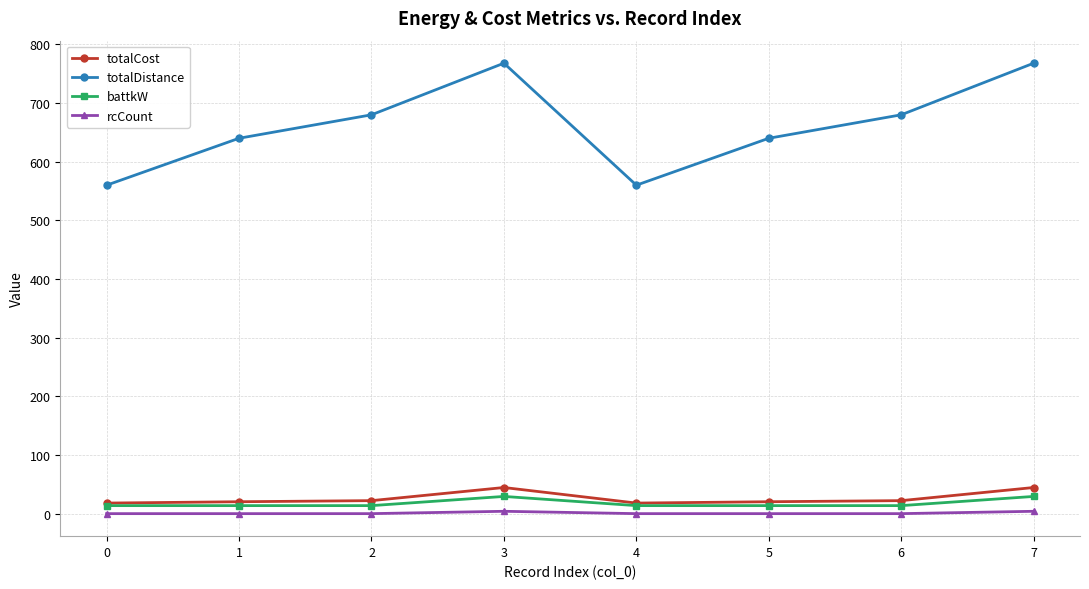

What is the difference between the maximum and minimum values in the rcCount series?

4.0